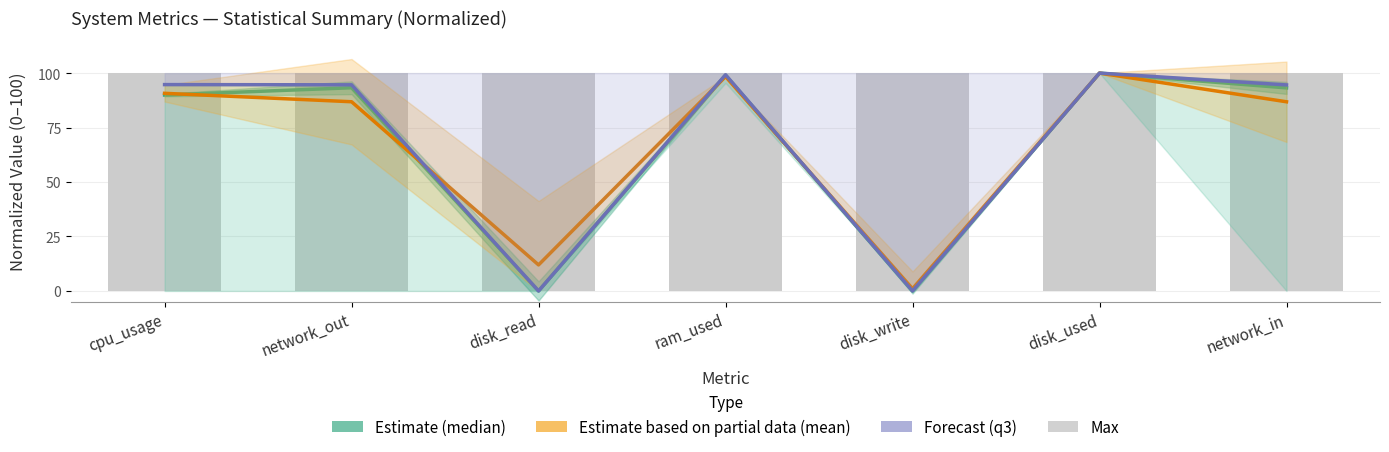

Which has a higher value, disk_read or disk_write?

disk_read